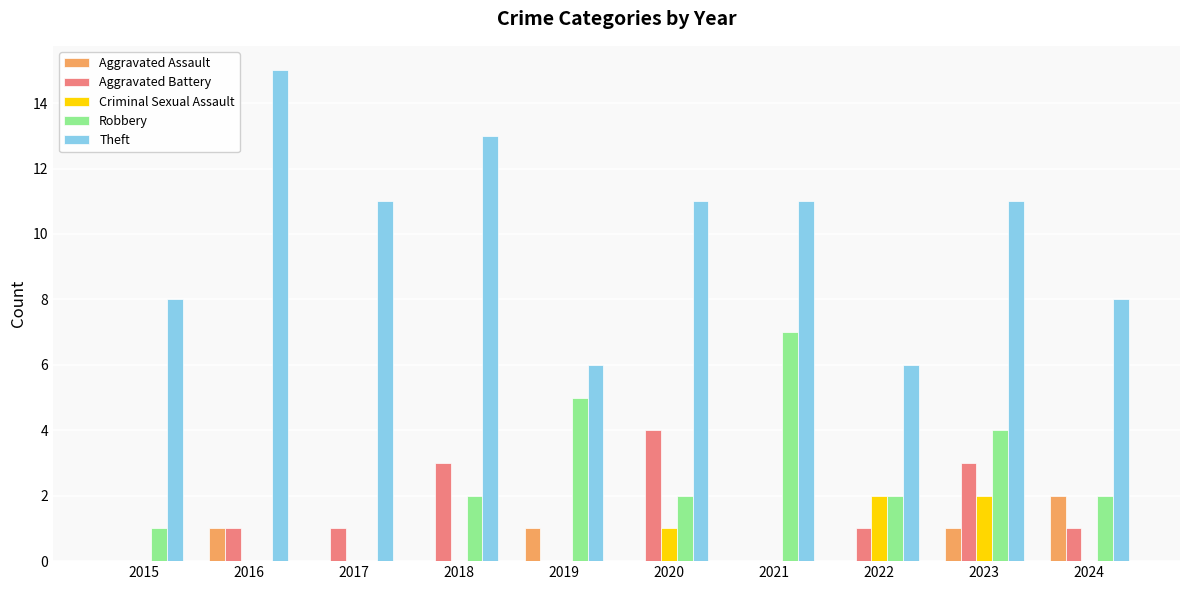

The Robbery series shows 0 at 2017. True or false?

True